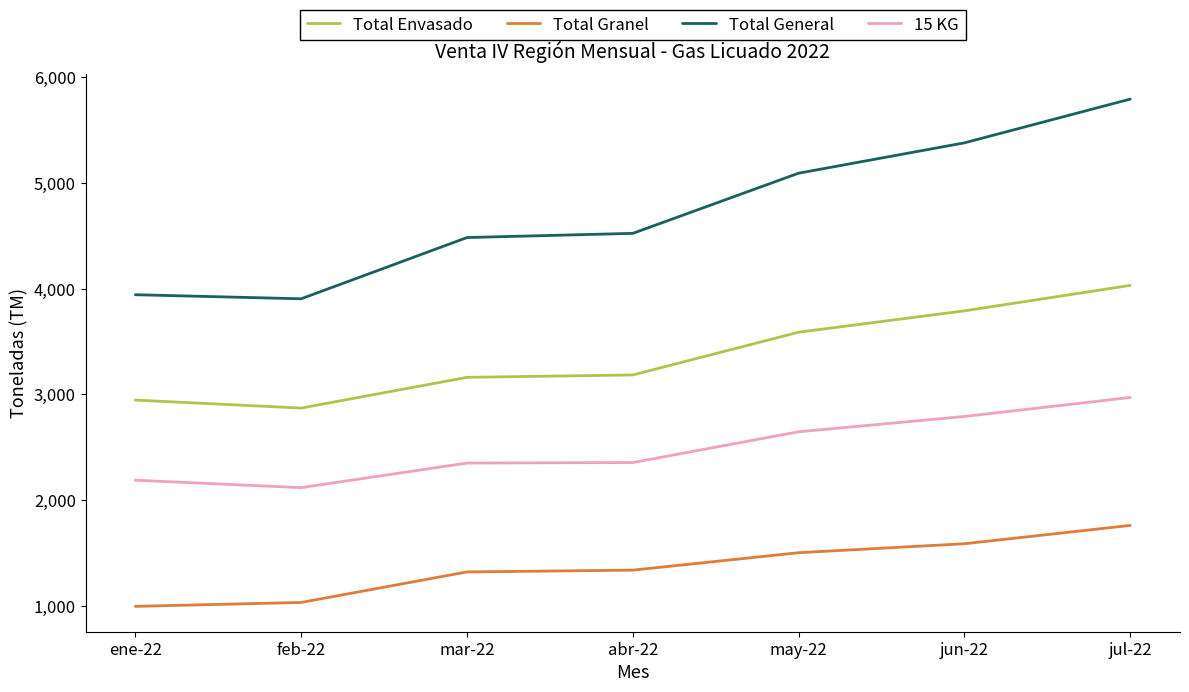

The value of Total General at jul-22 is 5790.2. True or false?

True